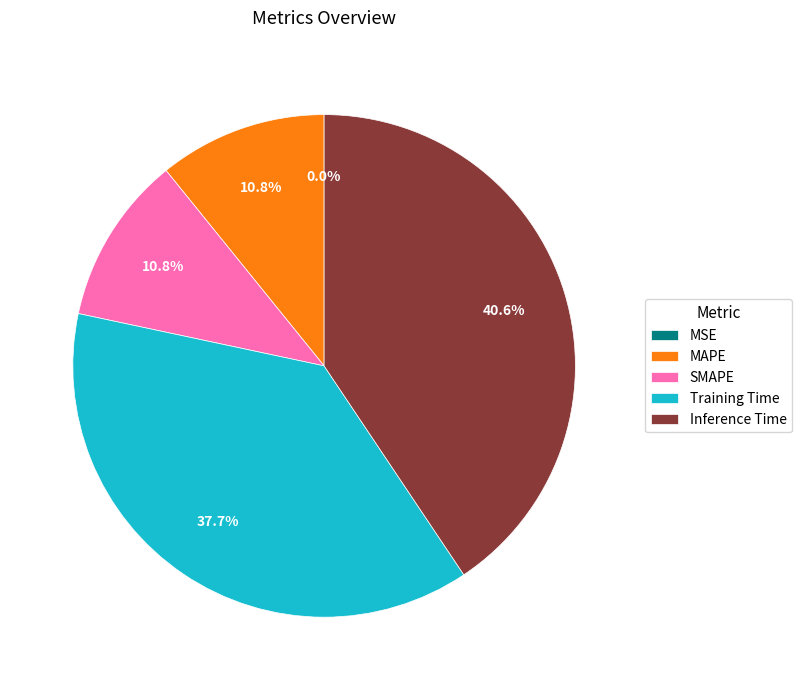

Which slice is the largest?

Inference Time